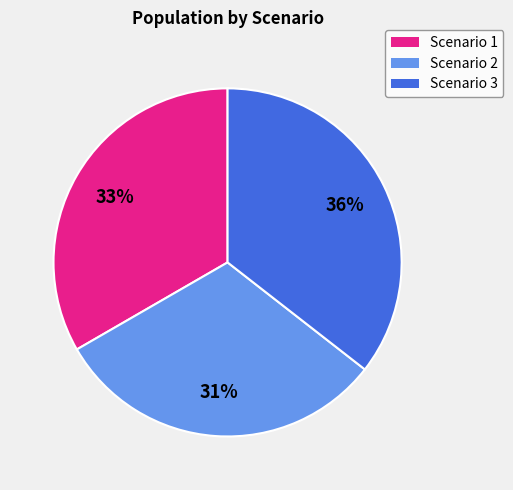

To the nearest percent, what is the difference between the Scenario 1 and Scenario 2 slice percentages?

2%